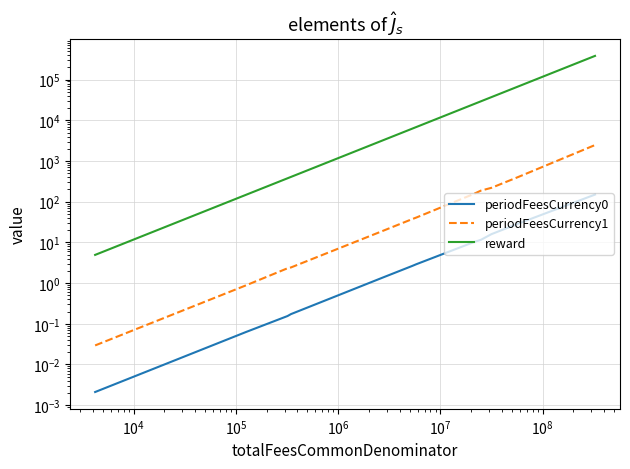

Does the chart display data point markers on the line(s)?

No